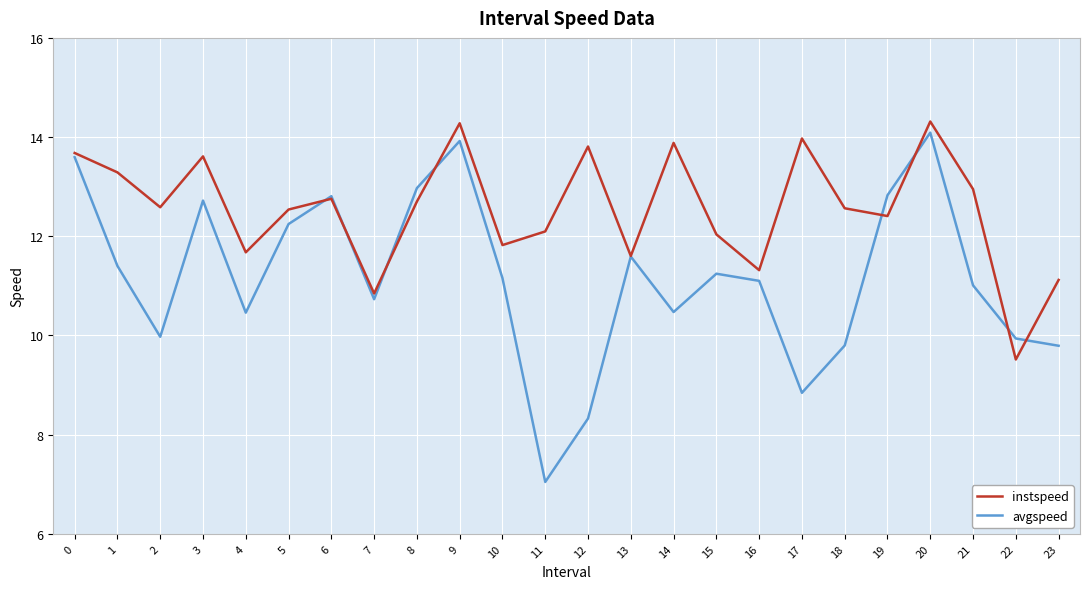

At which label does avgspeed reach its minimum?

11